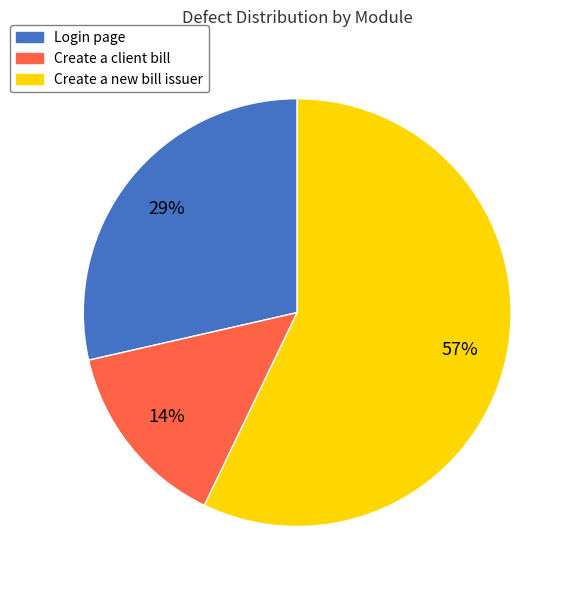

Combined, do Login page and Create a client bill account for over 50%?

No